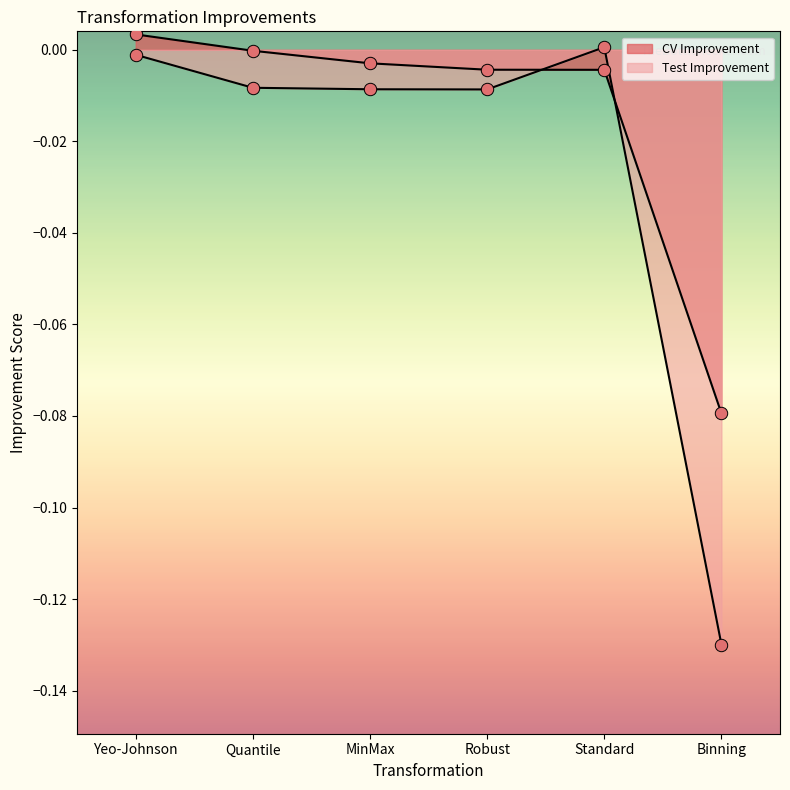

Is the value of CV Improvement at Quantile greater than the value of Test Improvement at Standard?

No